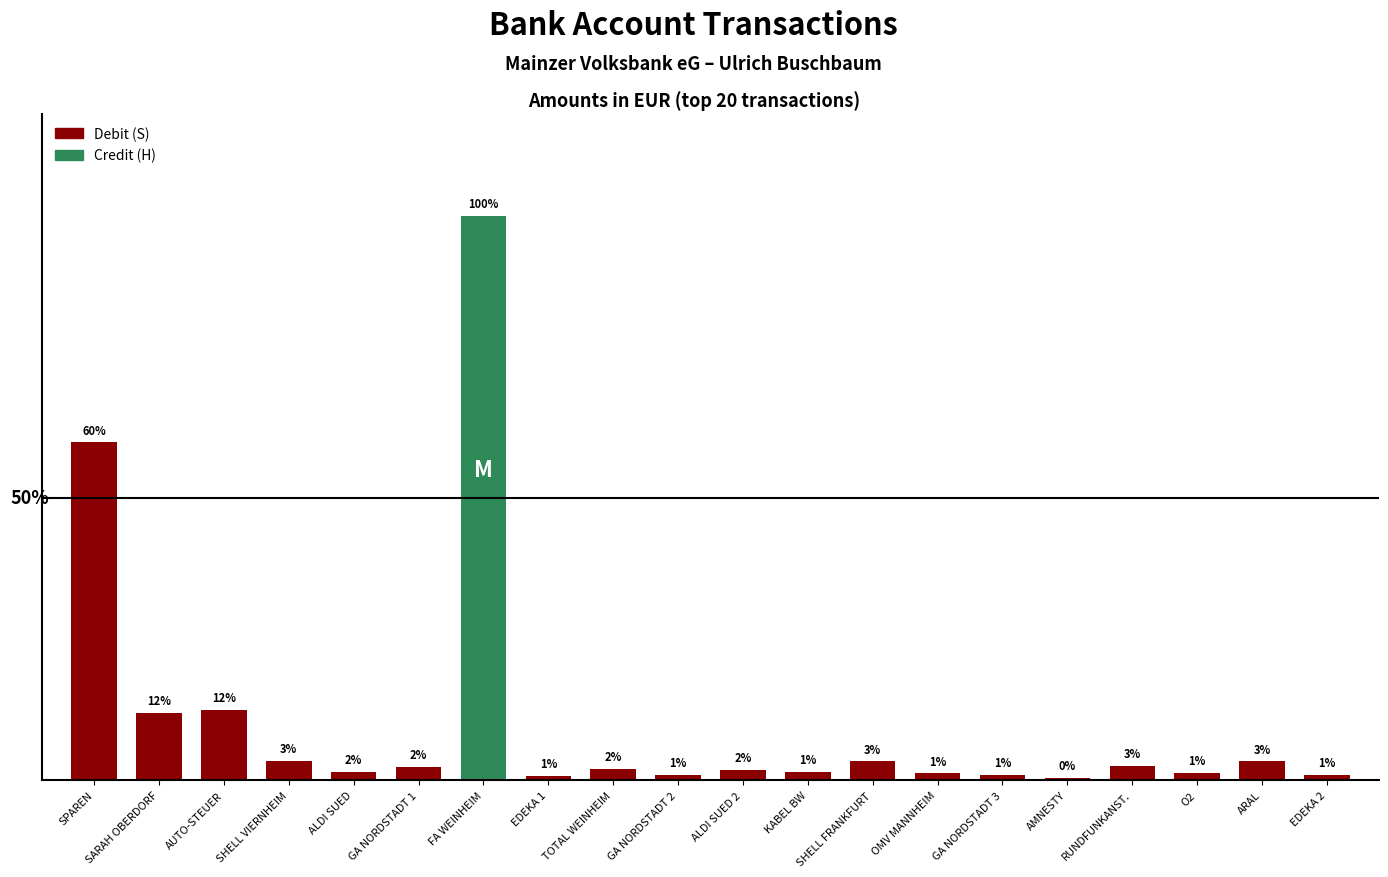

What is the label of the 2nd bar from the left?

SARAH OBERDORF